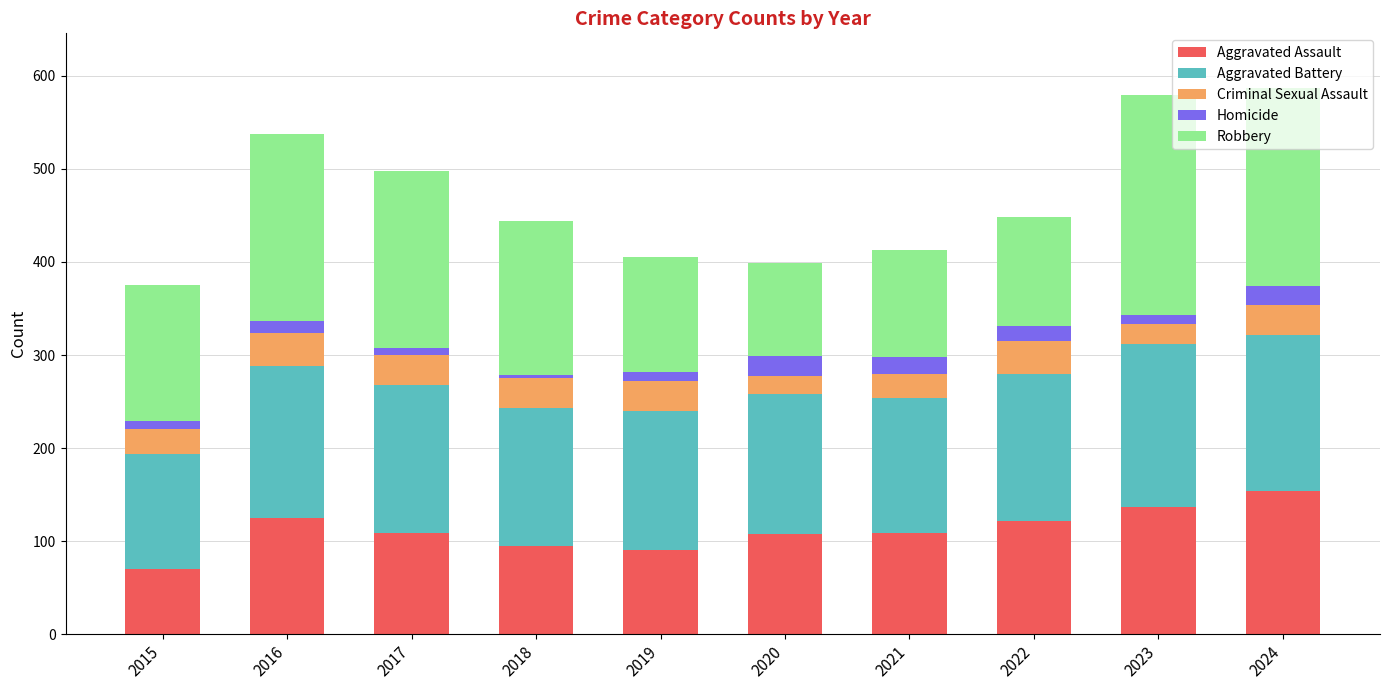

Are the bars horizontal?

No